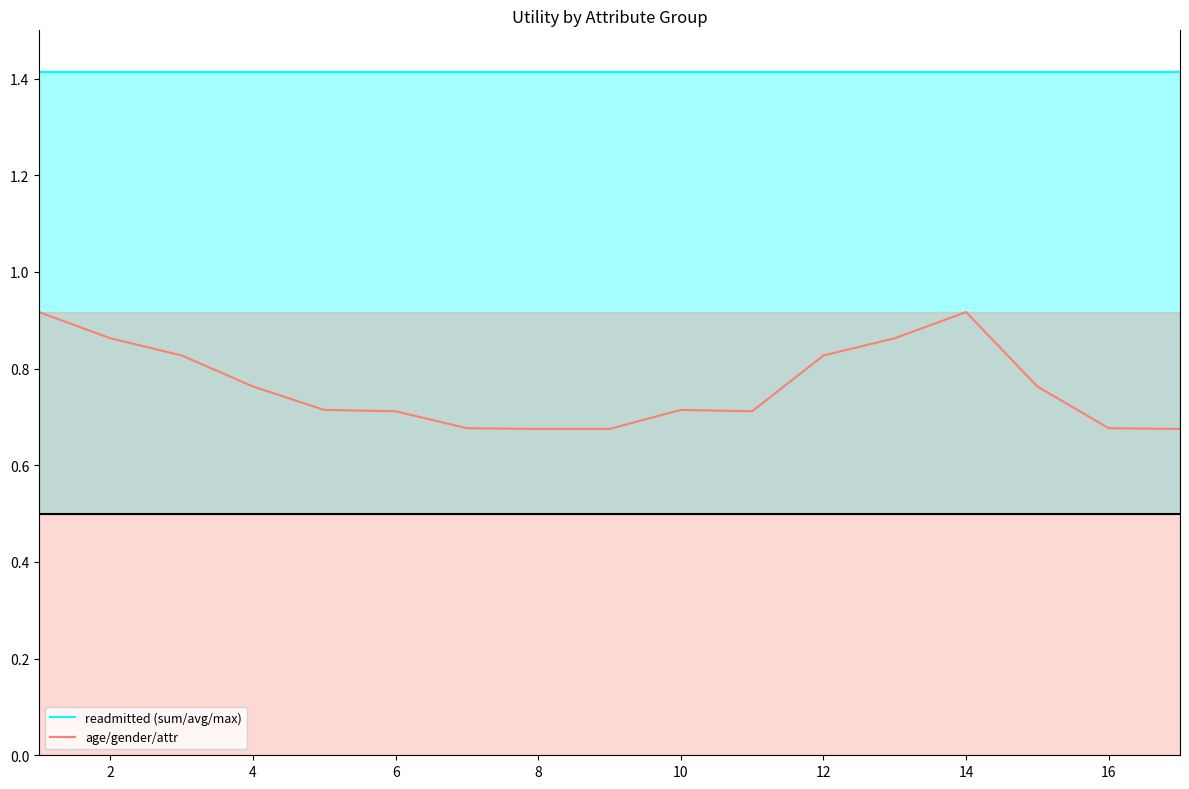

Reading left to right, extract all data points from this chart.

readmitted (sum/avg/max): 1.4	1.4	1.4	1.4	1.4	1.4	1.4	1.4	1.4	1.4	1.4	1.4	1.4	1.4	1.4	1.4	1.4
age/gender/attr: 0.9	0.9	0.8	0.8	0.7	0.7	0.7	0.7	0.7	0.7	0.7	0.8	0.9	0.9	0.8	0.7	0.7